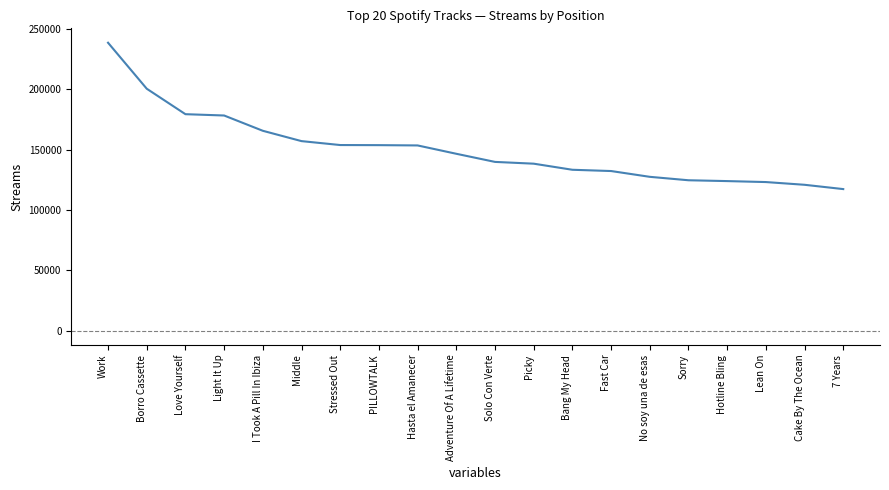

How many lines are shown in the chart?

1